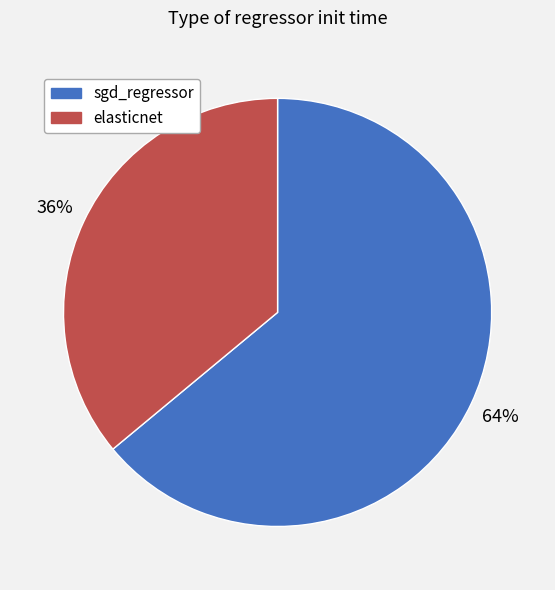

To the nearest percent, what percentage of the pie is elasticnet?

36%